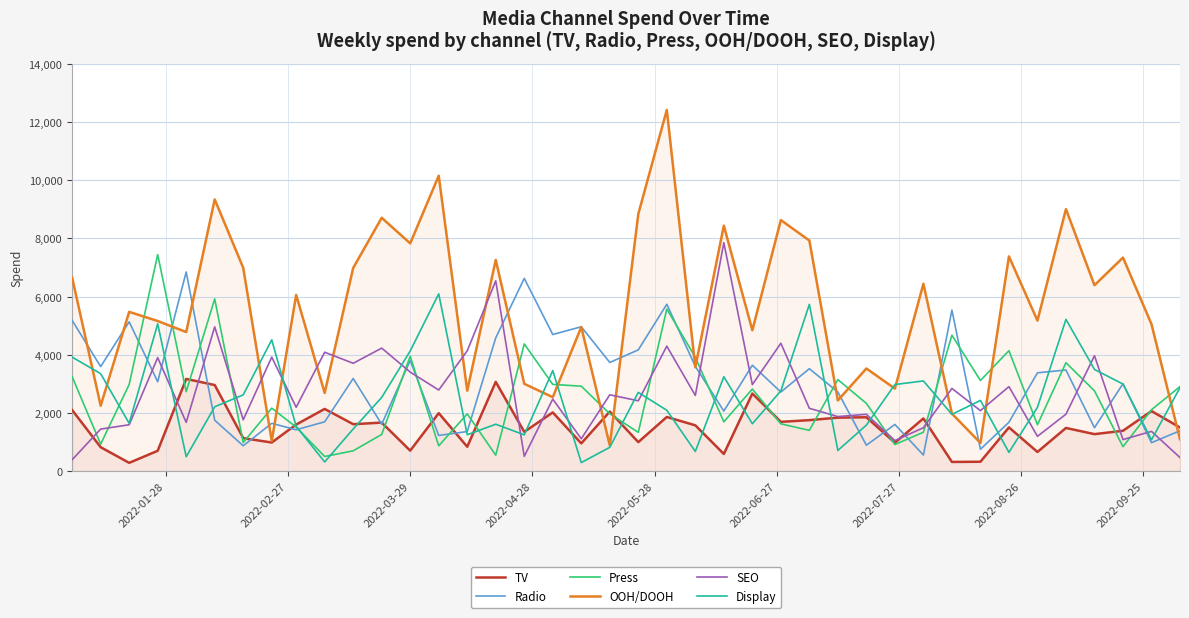

How many intersections are there between Radio and SEO?

20